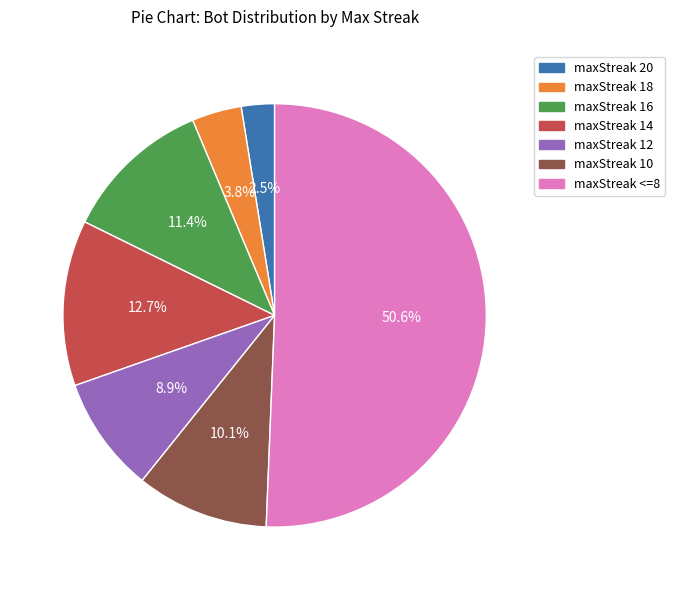

To the nearest percent, what is the difference between the maxStreak 10 and maxStreak 14 slice percentages?

3%